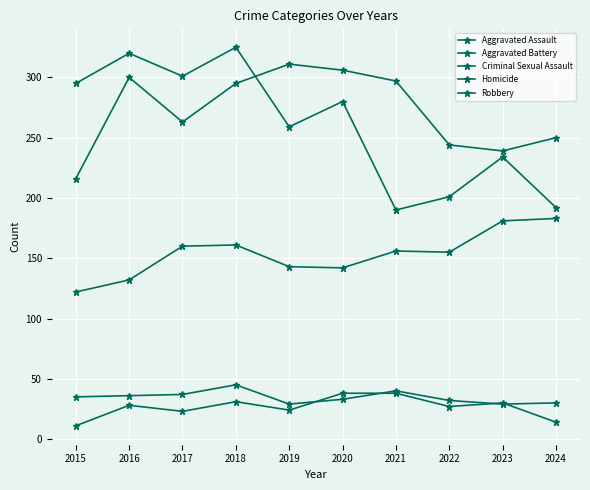

True or false: Criminal Sexual Assault has a value of 54 at 2016.

False